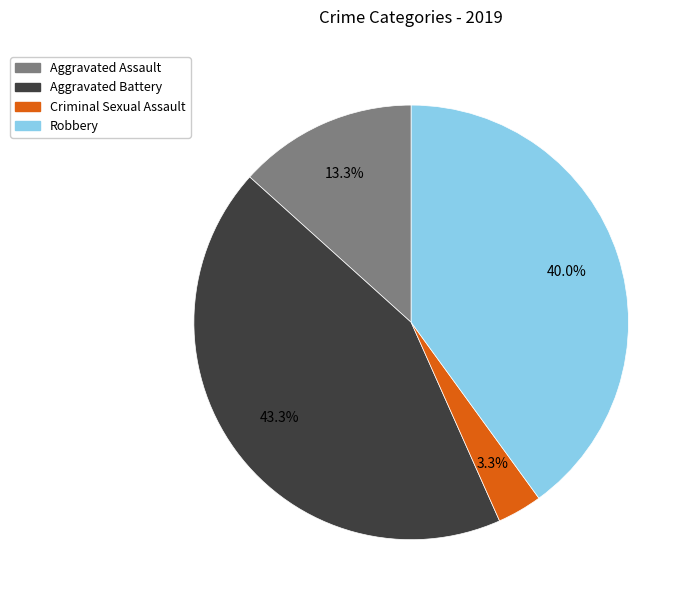

What percentage is NOT represented by Criminal Sexual Assault?

96.7%